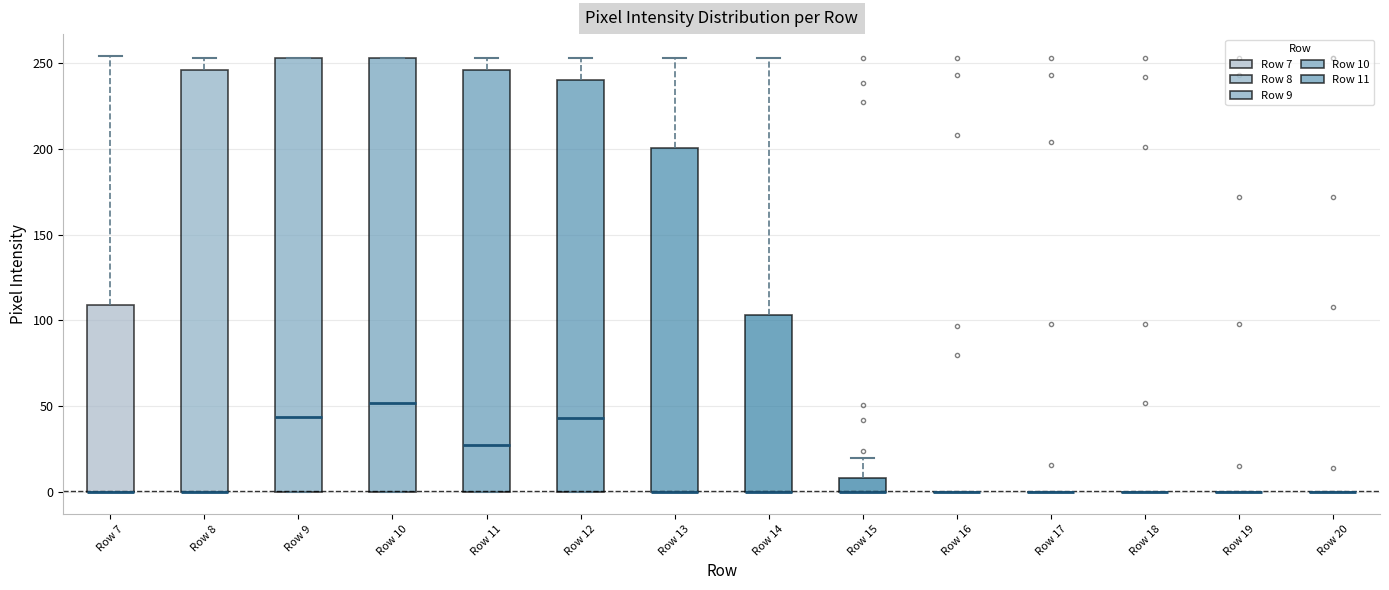

Reading left to right, read every box against the y-axis: the position of its median line, the range the box covers, and the ends of its whiskers. The values are not printed on the chart, so give them approximately, as read against the axis.

Row 7: median 0 (drawn on the box's lower edge), box 0 to 110, whiskers 0 to 255
Row 8: median 0 (drawn on the box's lower edge), box 0 to 245, whiskers 0 to 255
Row 9: median 45, box 0 to 255, whiskers 0 to 255
Row 10: median 50, box 0 to 255, whiskers 0 to 255
Row 11: median 30, box 0 to 245, whiskers 0 to 255
Row 12: median 45, box 0 to 240, whiskers 0 to 255
Row 13: median 0 (drawn on the box's lower edge), box 0 to 200, whiskers 0 to 255
Row 14: median 0 (drawn on the box's lower edge), box 0 to 105, whiskers 0 to 255
Row 15: median 0 (drawn on the box's lower edge), box 0 to 10, whiskers 0 to 20
Row 16: box collapsed to a line at 0, whiskers 0 to 0
Row 17: box collapsed to a line at 0, whiskers 0 to 0
Row 18: box collapsed to a line at 0, whiskers 0 to 0
Row 19: box collapsed to a line at 0, whiskers 0 to 0
Row 20: box collapsed to a line at 0, whiskers 0 to 0